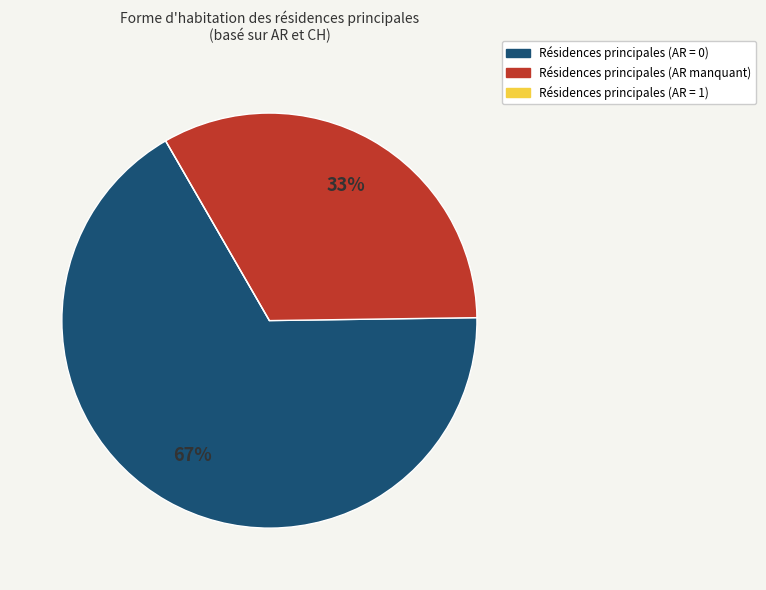

Is there a majority slice in this chart?

Yes